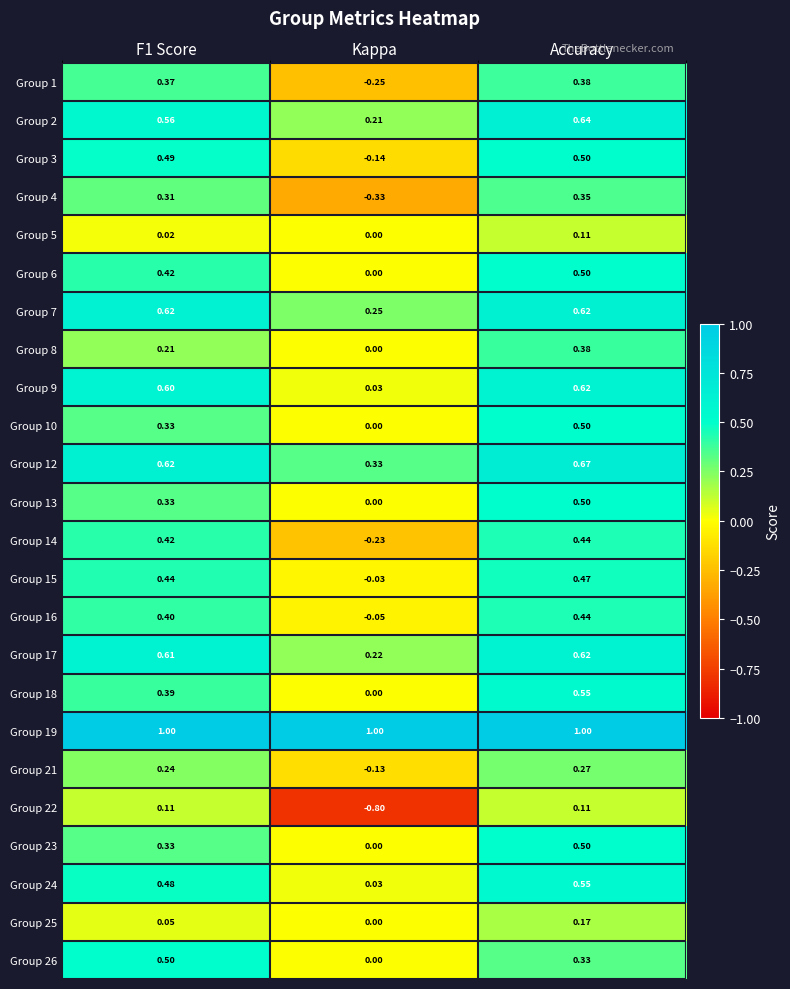

Where is Group 21 nearest to the value 0?

Kappa